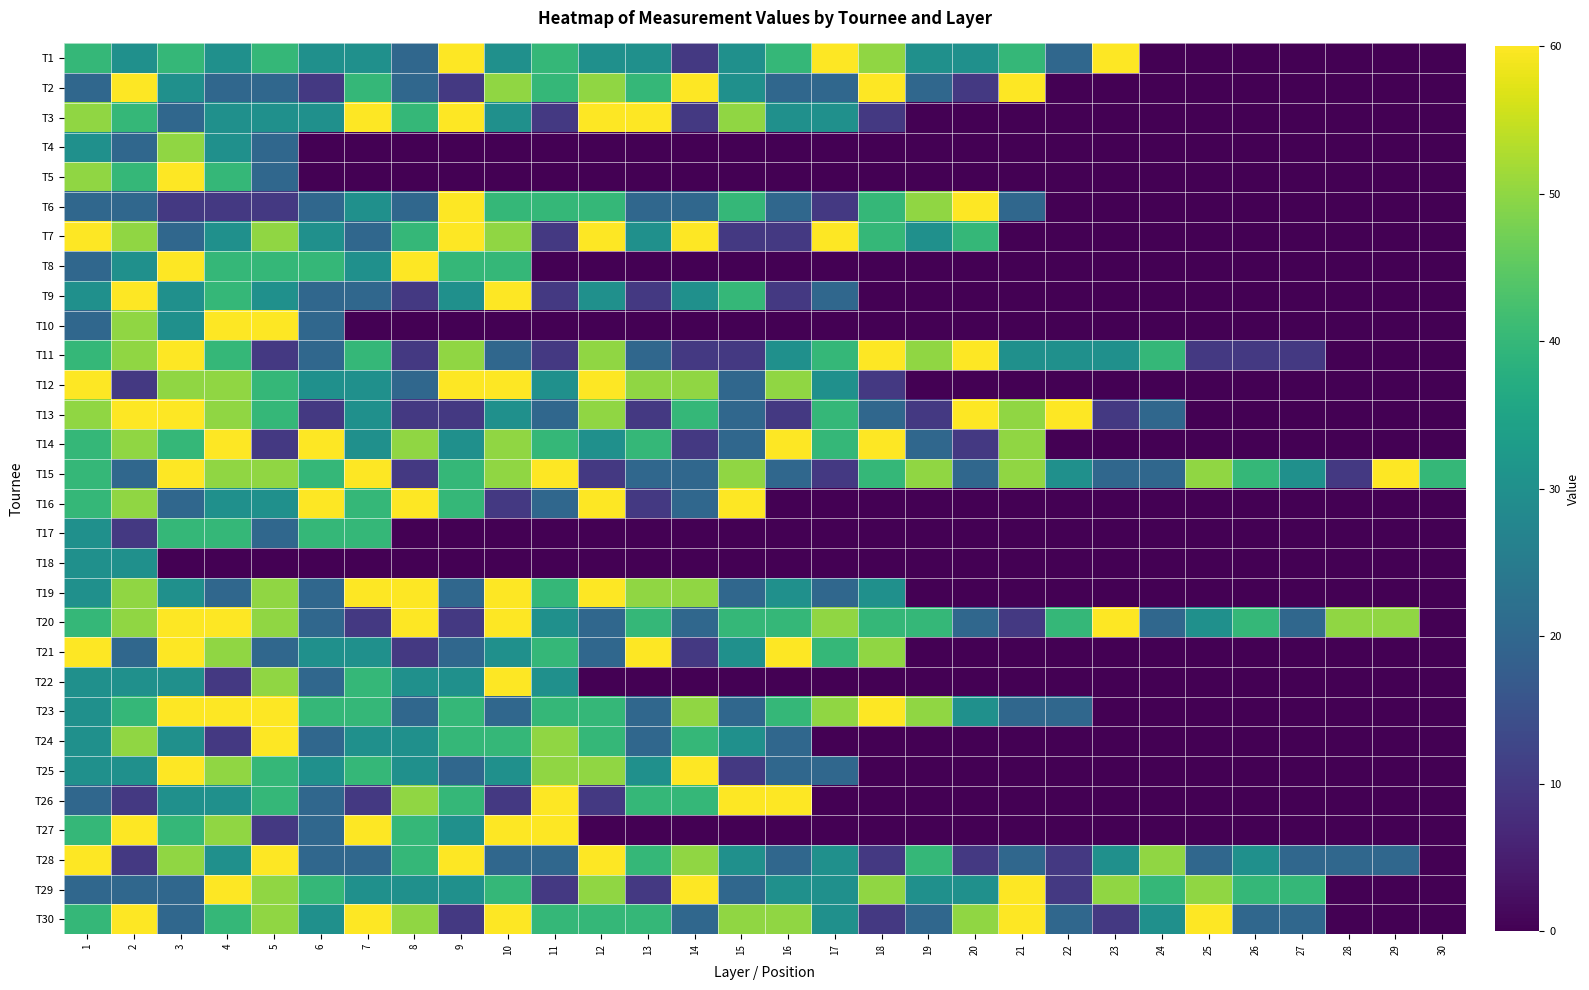

Count the number of data series in this chart.

30